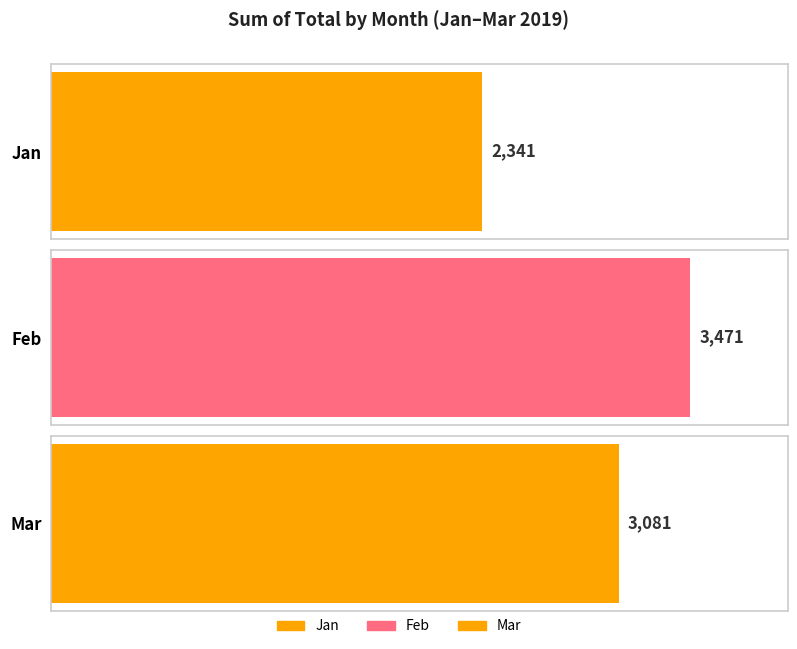

Which has a higher value, Mar or Jan?

Mar